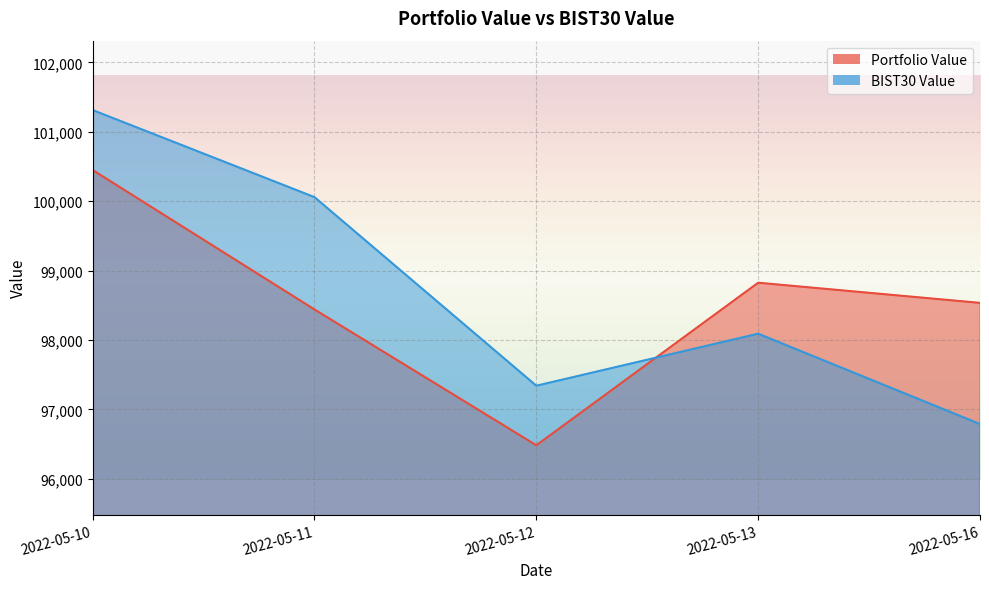

The value of Portfolio Value at 2022-05-12 is 96482.9. True or false?

True